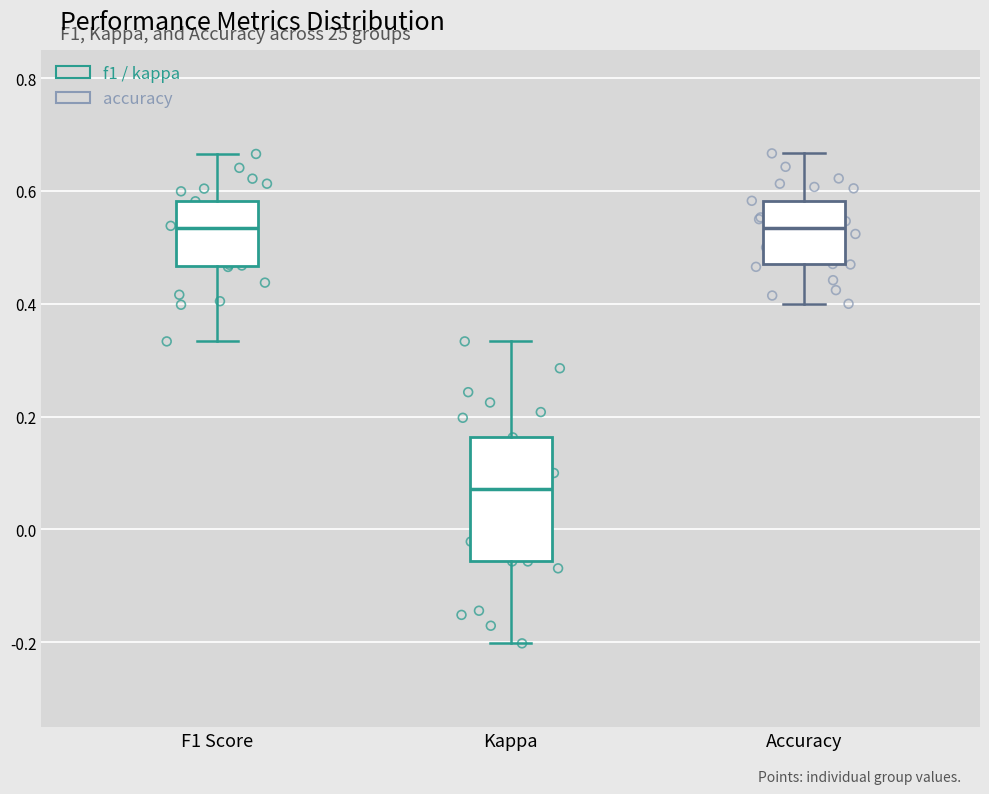

Reading left to right, transcribe this box plot: for each box, give where its median line is, the range the box spans, and where its two whiskers end, as read against the y-axis. The values are not printed on the chart, so give them approximately, as read against the axis.

F1 Score: median 0.54, box 0.46 to 0.58, whiskers 0.34 to 0.66
Kappa: median 0.08, box -0.06 to 0.16, whiskers -0.20 to 0.34
Accuracy: median 0.54, box 0.48 to 0.58, whiskers 0.40 to 0.66